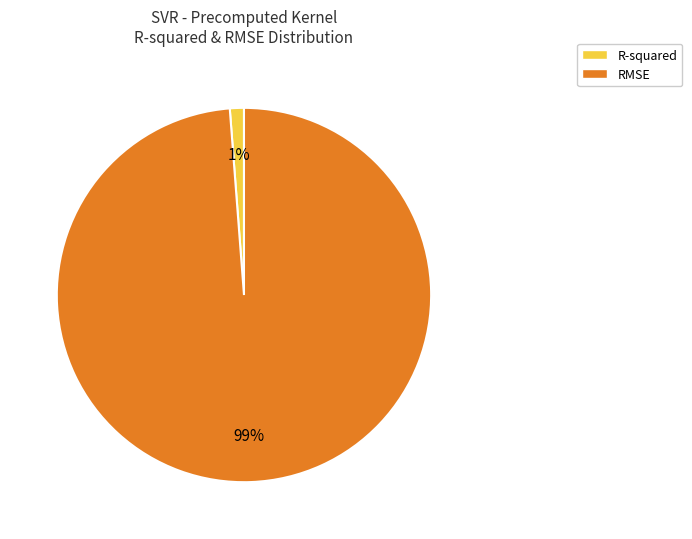

The RMSE slice represents 99% of the pie. True or false?

True